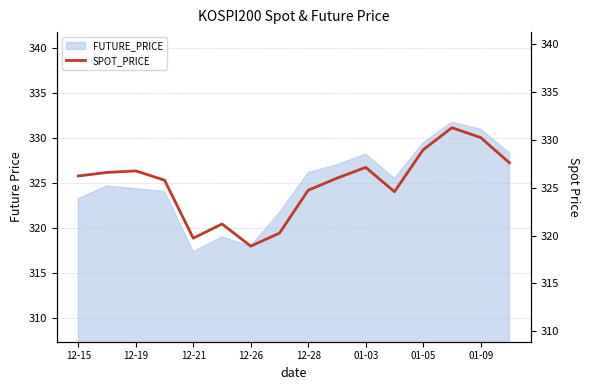

What is the lowest value of the FUTURE_PRICE series?

317.4